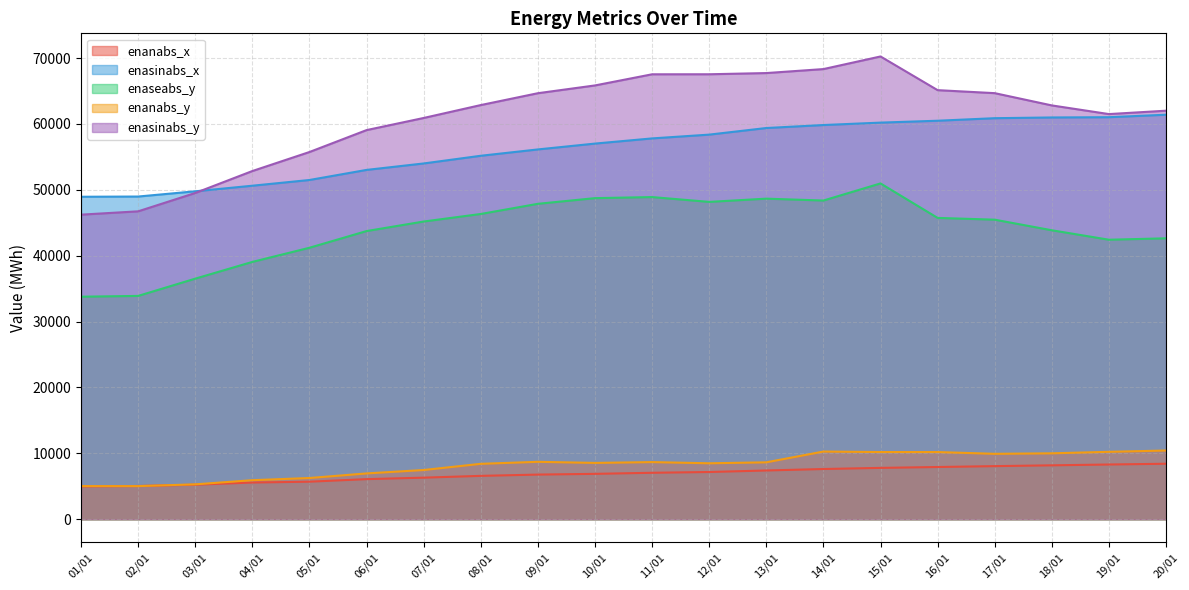

Between 11/01 and 07/01, which is larger?

11/01